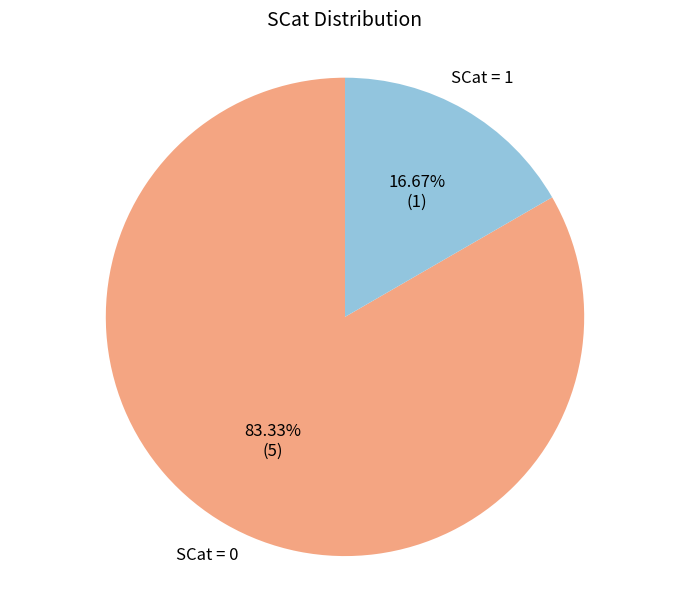

Which category accounts for the majority?

SCat = 0